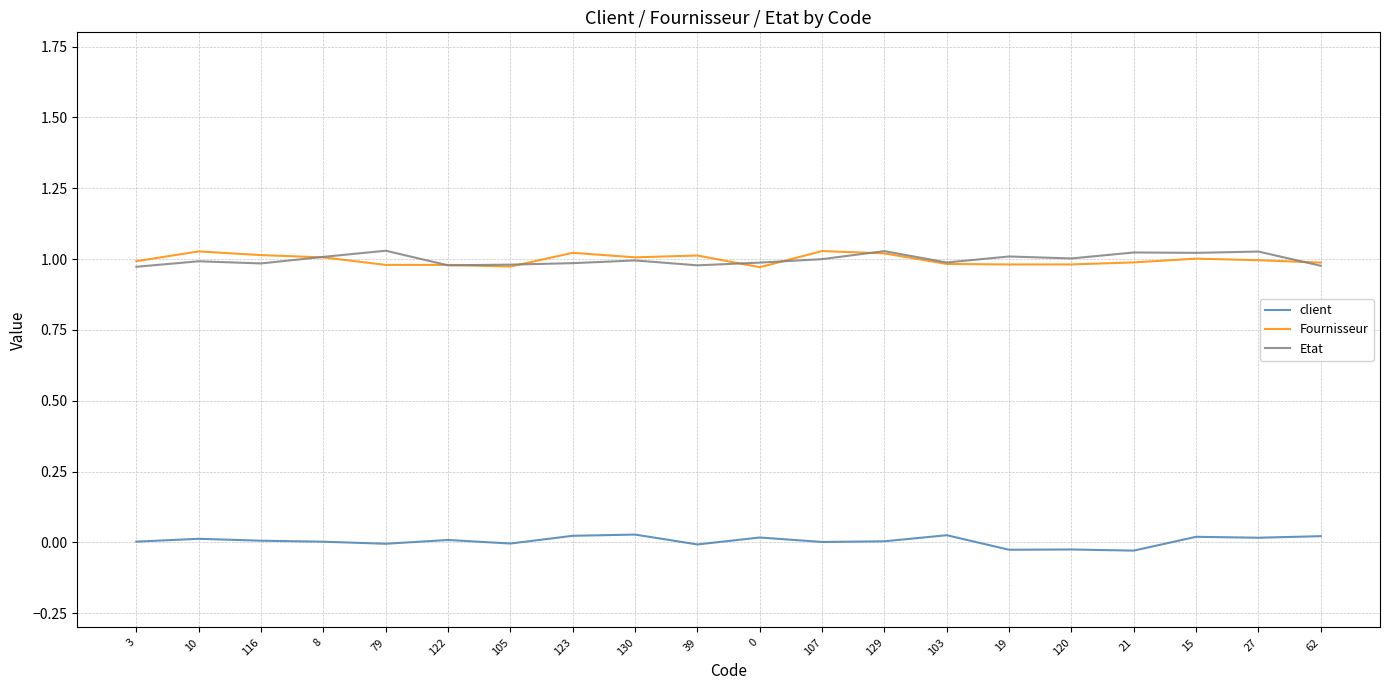

True or false: client has more than 0 interior local peaks.

True